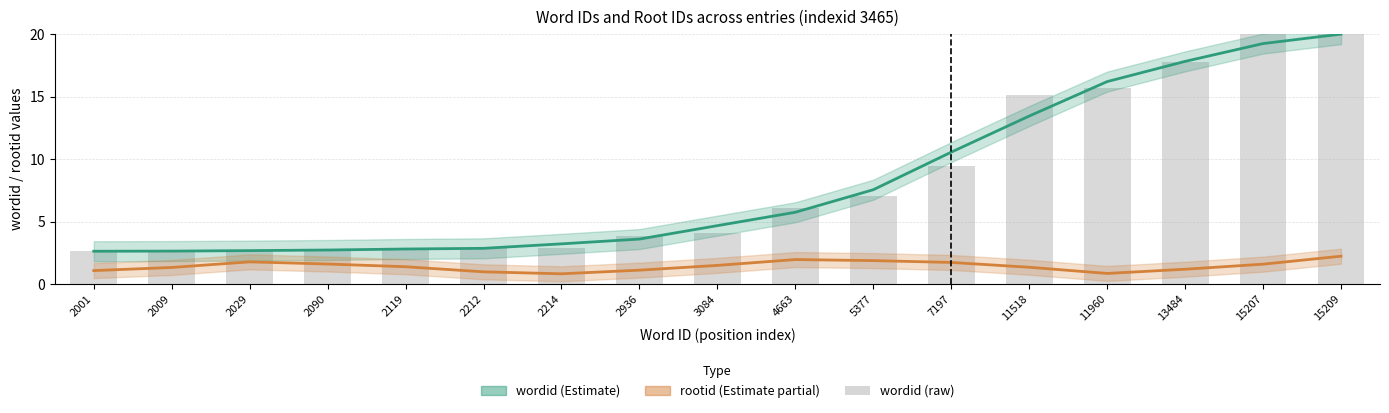

What is the difference between the rootid (smoothed) values at 2090 and 15209?

0.6